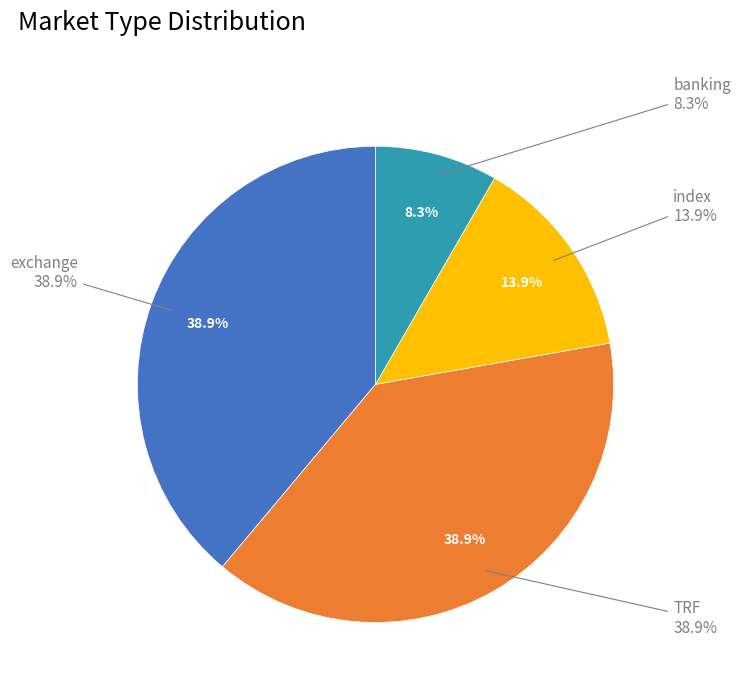

Approximately how many times larger is the value at index compared to banking?

1.7